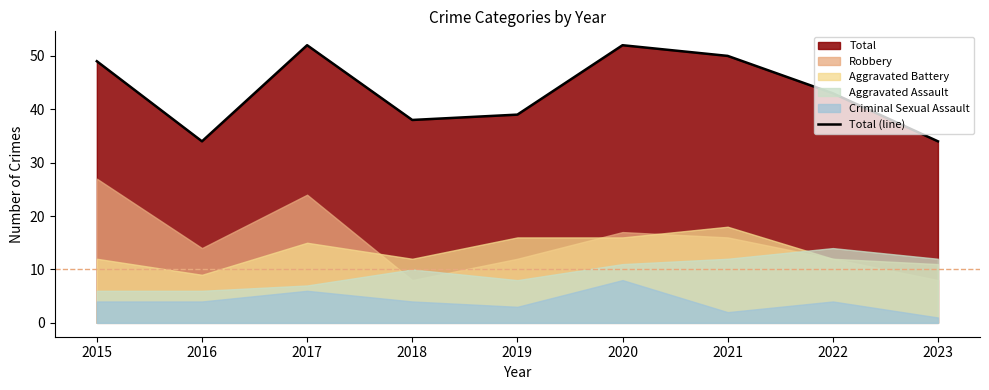

List the labels in order of value, smallest first.

2016, 2023, 2018, 2019, 2022, 2015, 2021, 2017, 2020